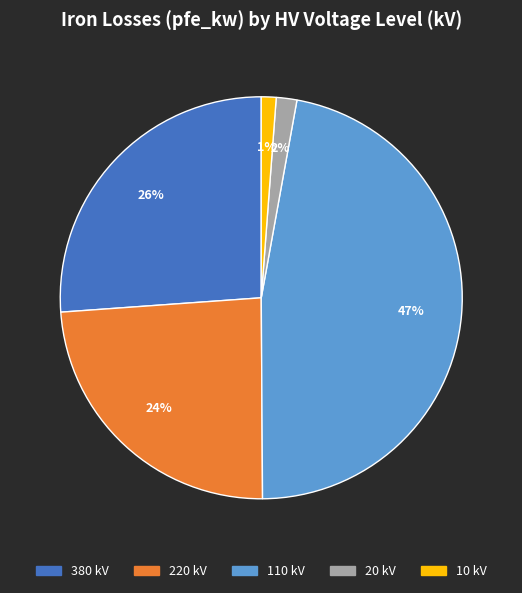

Do 380 and 10 together represent more than half of the pie?

No